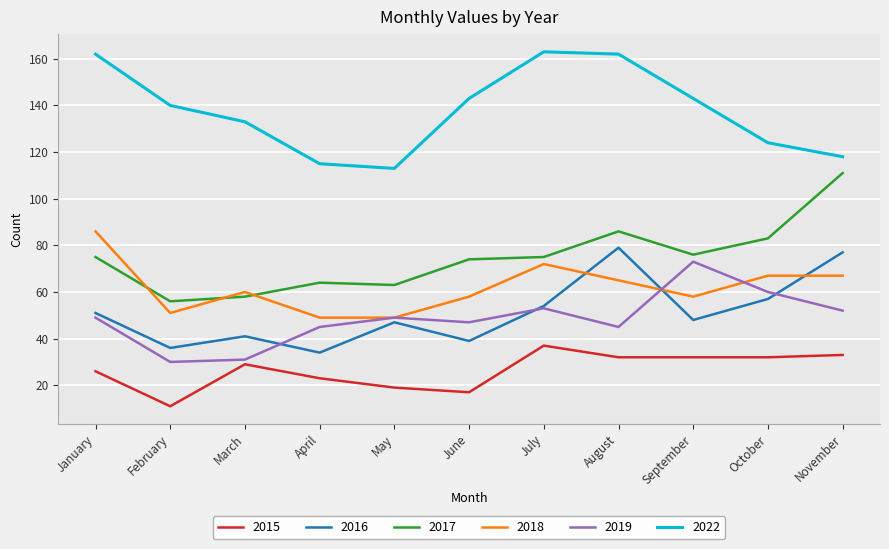

List the series in order of their peak value, highest first.

2022, 2017, 2018, 2016, 2019, 2015